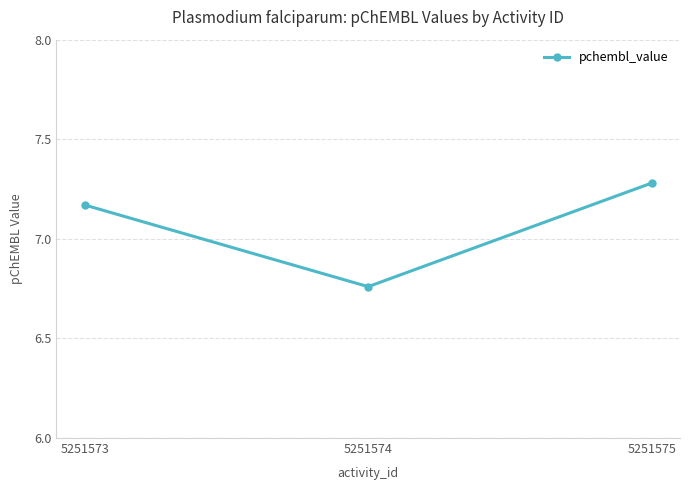

What is the greatest value displayed?

7.3